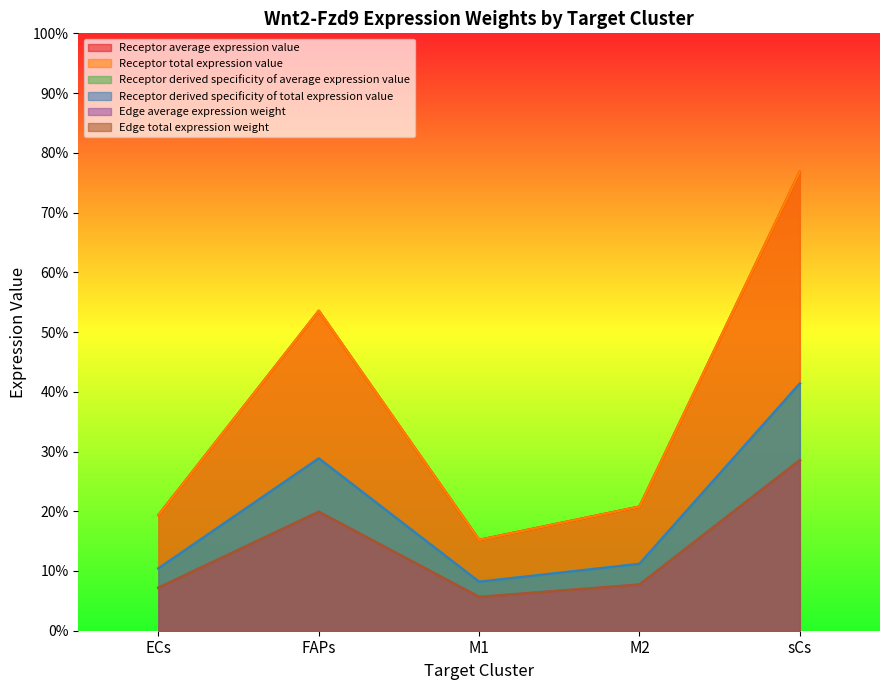

The value of Receptor derived specificity of average expression value at FAPs is 0.4. True or false?

False